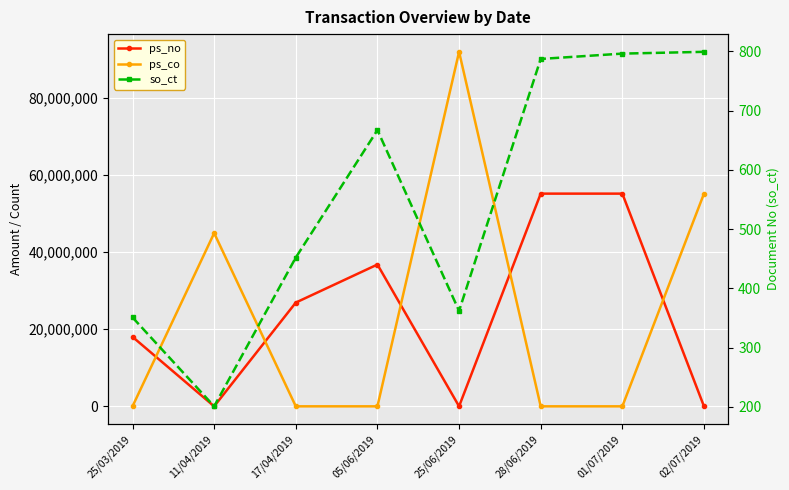

Reading left to right, what are all the values shown in this chart?

ps_no: 25/03/2019=18000000	11/04/2019=0	17/04/2019=26880000	05/06/2019=36740000	25/06/2019=0	28/06/2019=55110000	01/07/2019=55110000	02/07/2019=0
ps_co: 25/03/2019=0	11/04/2019=44880000	17/04/2019=0	05/06/2019=0	25/06/2019=91850000	28/06/2019=0	01/07/2019=0	02/07/2019=55110000
so_ct: 25/03/2019=351	11/04/2019=201	17/04/2019=452	05/06/2019=667	25/06/2019=362	28/06/2019=787	01/07/2019=796	02/07/2019=799